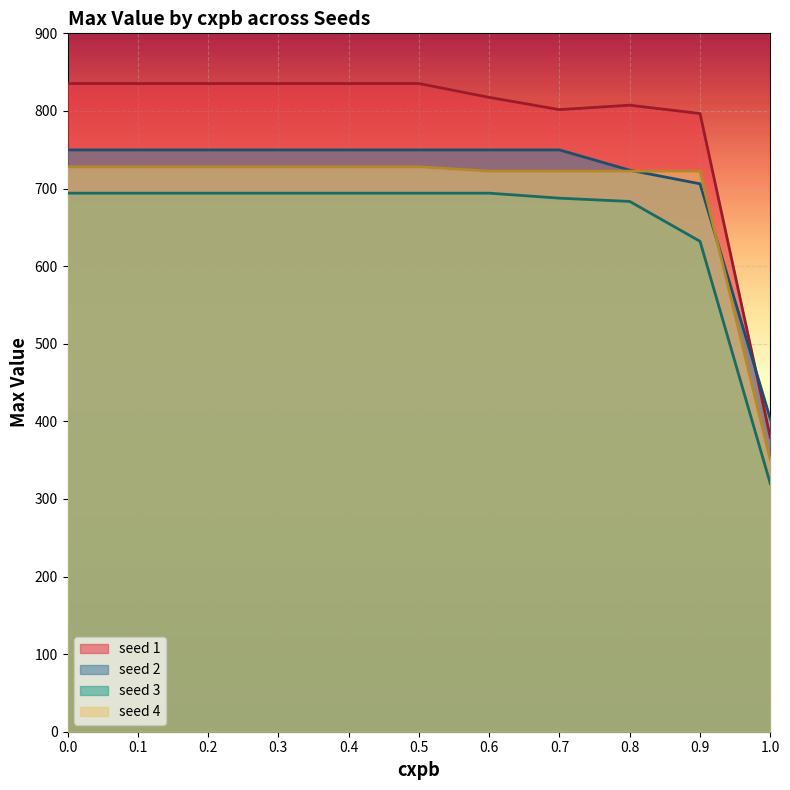

How many lines are shown in the chart?

4